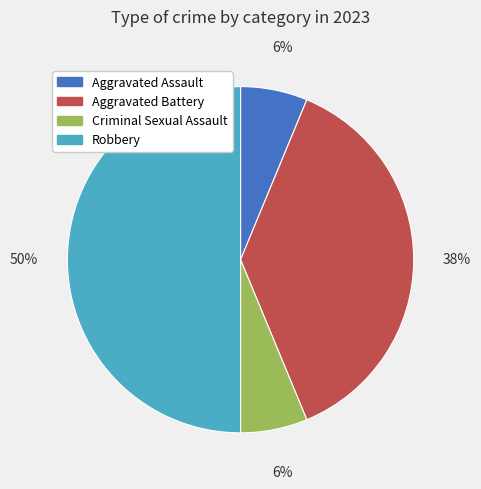

Does Aggravated Assault represent more than half of the total?

No